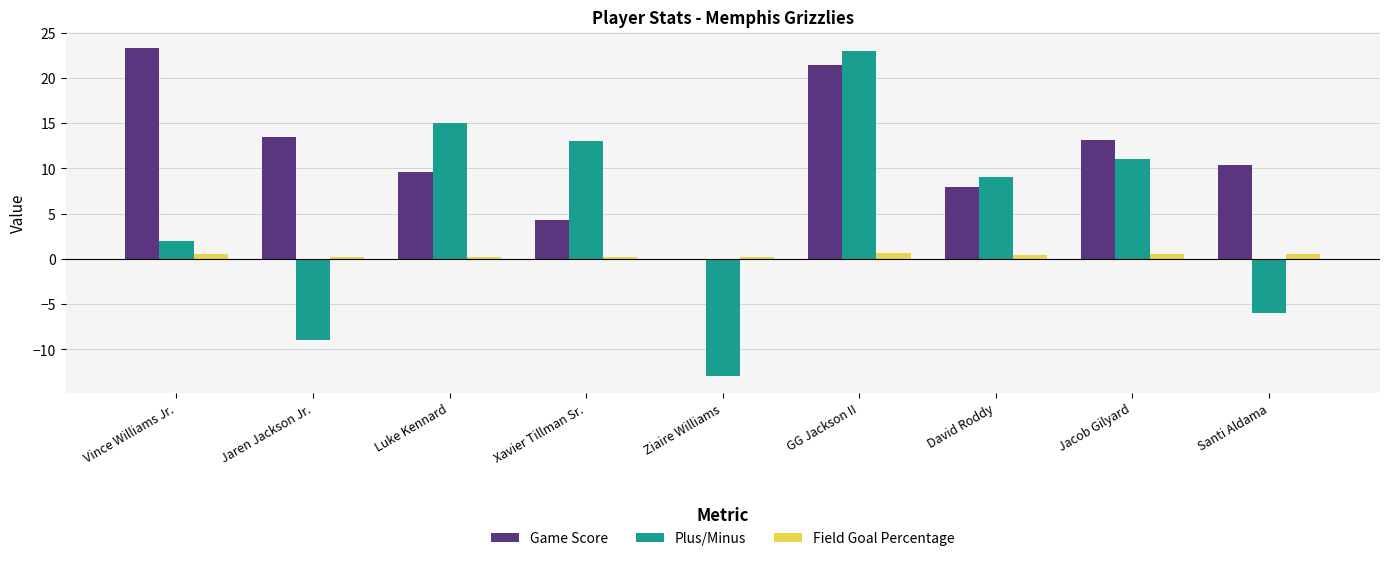

How many groups of bars are there?

9